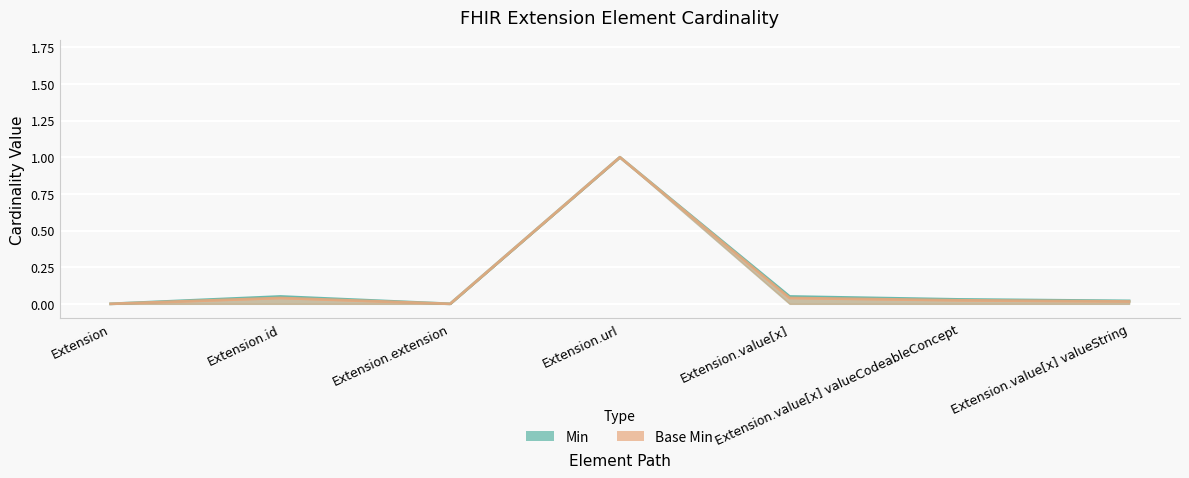

The value of Base Min at Extension.url is 0.2. True or false?

False